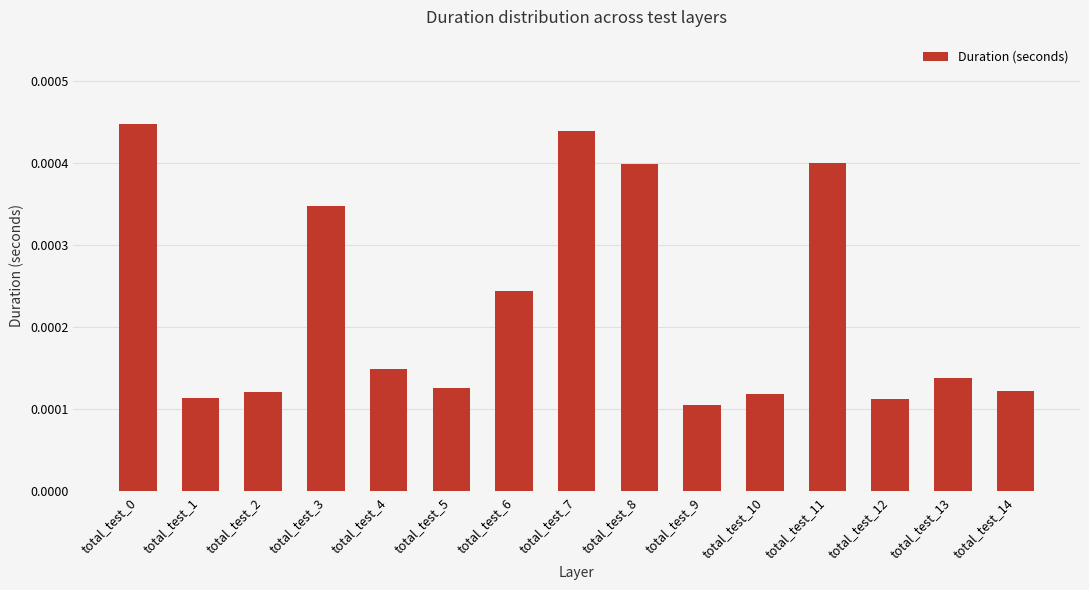

How many values are between 0 and 1?

15